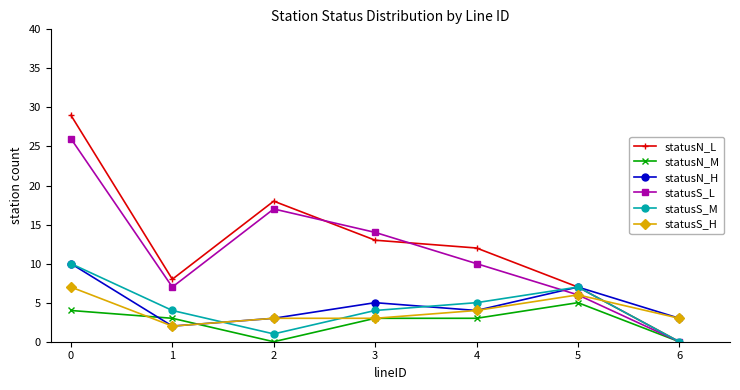

Reading left to right, list all the values displayed in this chart.

statusN_L: 29	8	18	13	12	7	0
statusN_M: 4	3	0	3	3	5	0
statusN_H: 10	2	3	5	4	7	3
statusS_L: 26	7	17	14	10	6	0
statusS_M: 10	4	1	4	5	7	0
statusS_H: 7	2	3	3	4	6	3